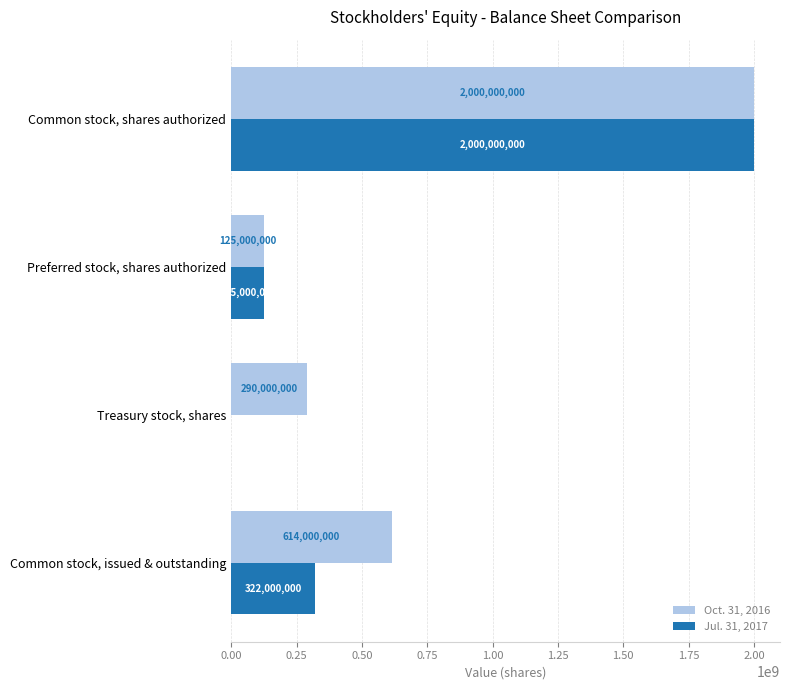

Which series changed the most between Common stock, issued & outstanding and Treasury stock, shares?

Oct. 31, 2016